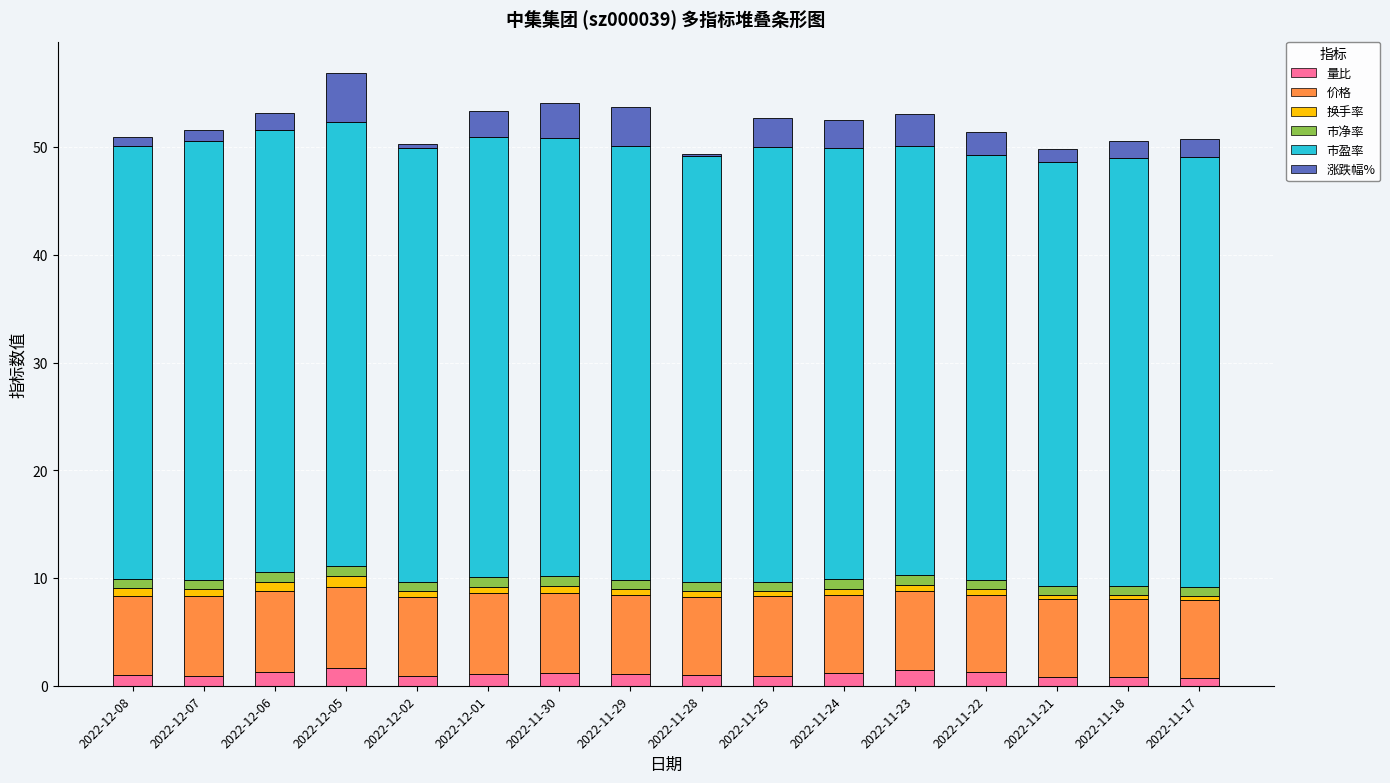

How many series are shown in this chart?

6